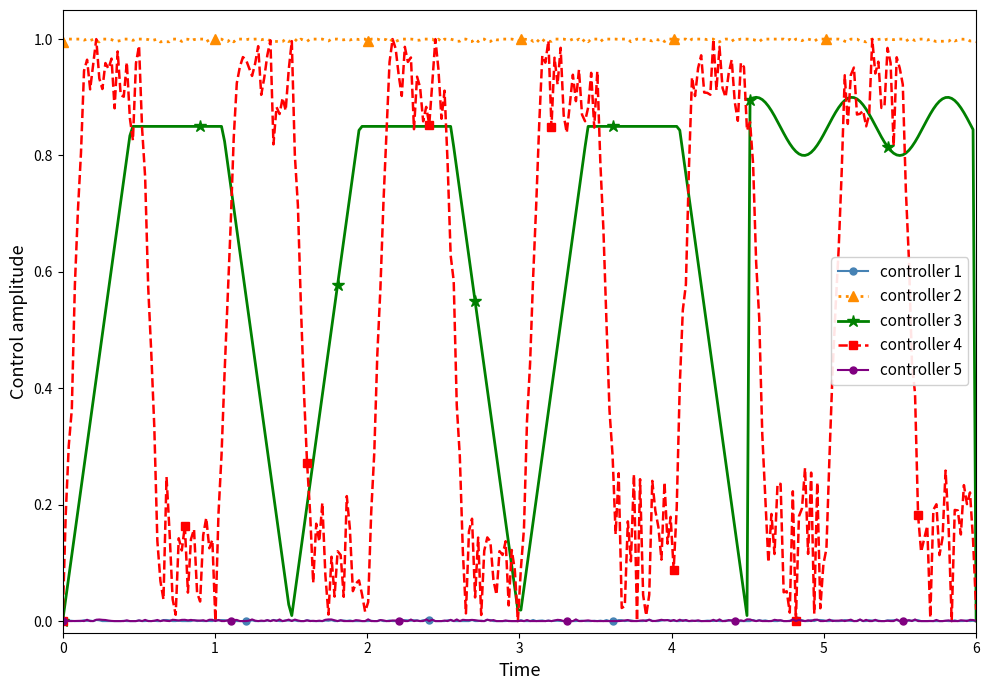

True or false: controller 2 has more than 0 interior local peaks.

True